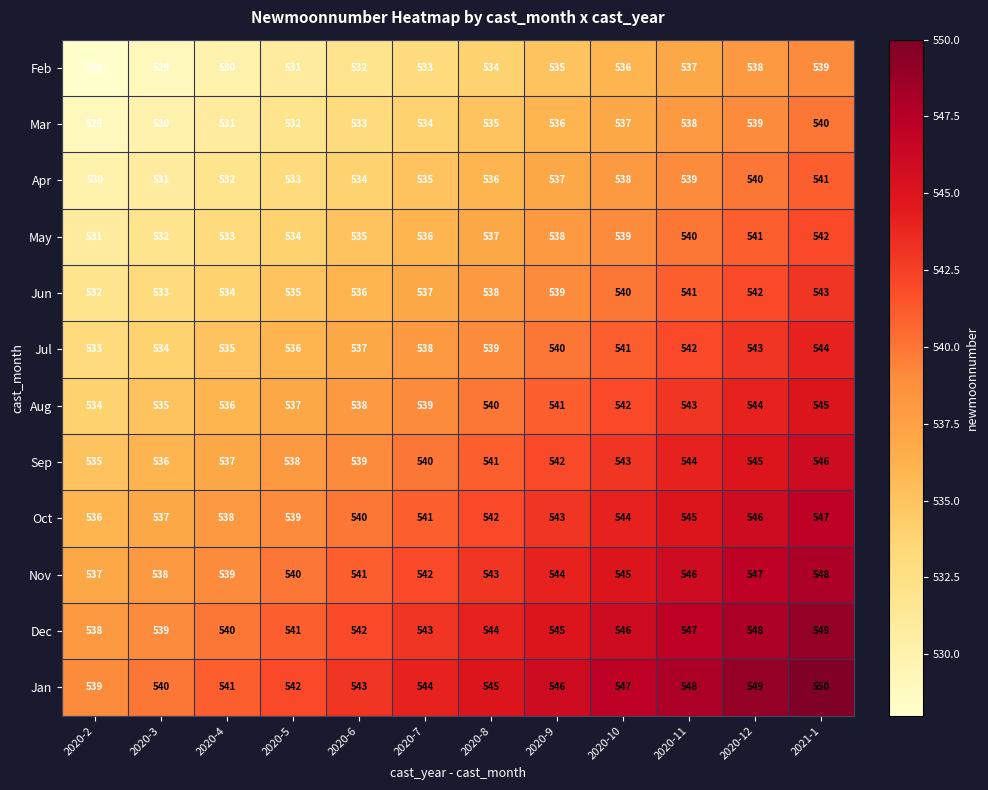

Where is Dec nearest to the value 543?

2020-7